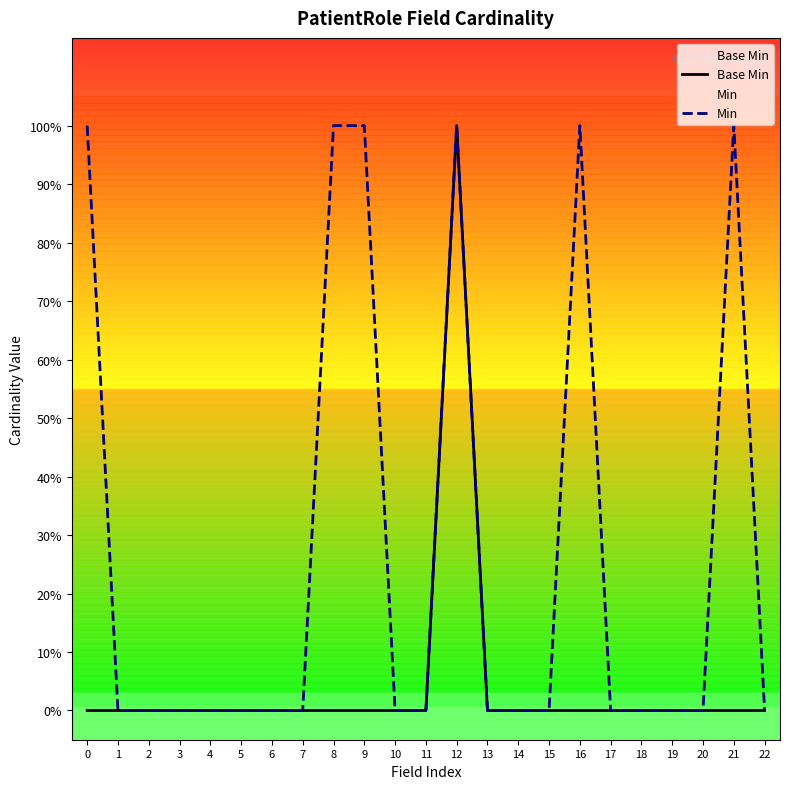

How many positive values does the Base Min series have?

1